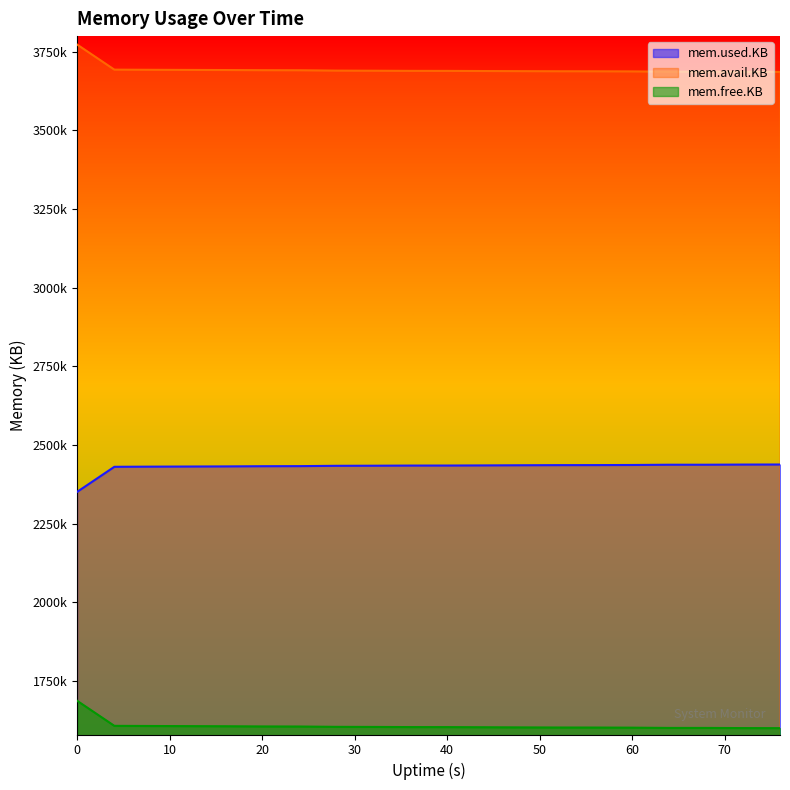

Rank the series by their maximum value, from highest to lowest.

mem.avail.KB, mem.used.KB, mem.free.KB